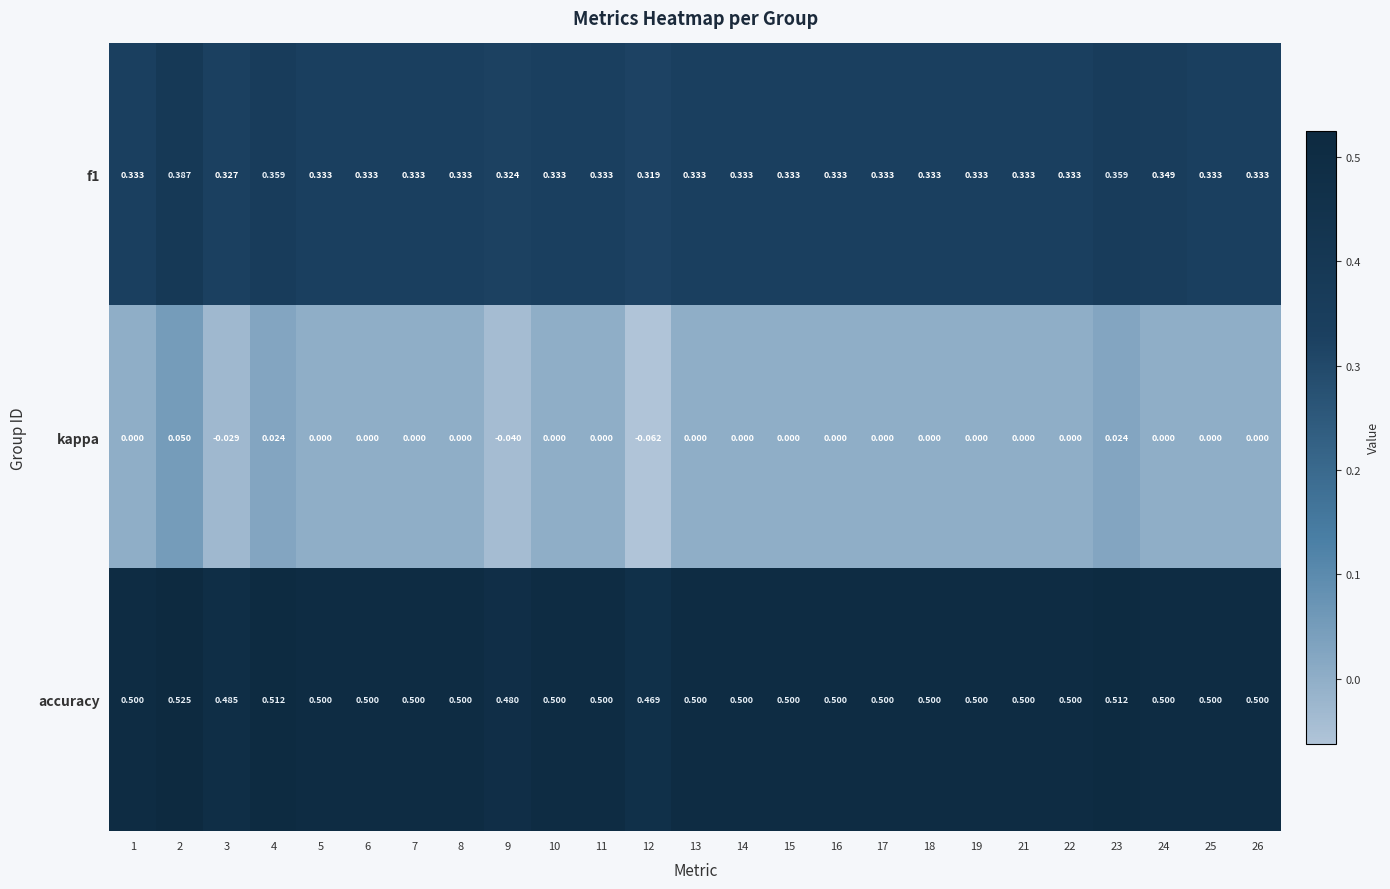

Which series has the largest total across all categories?

accuracy